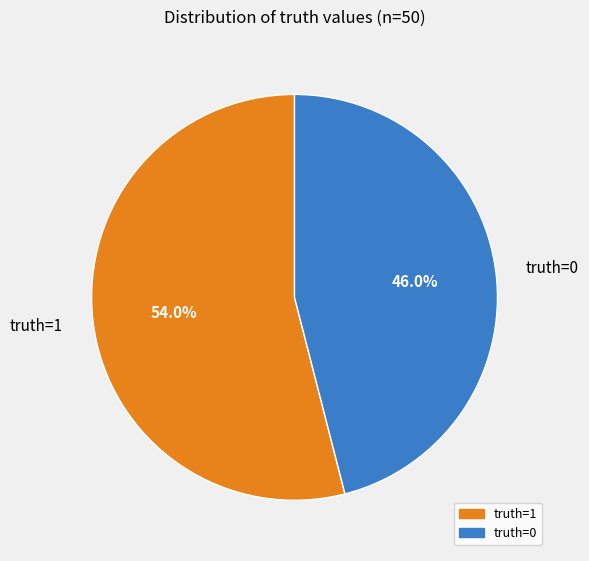

To the nearest percent, what portion does truth=0 represent?

46%